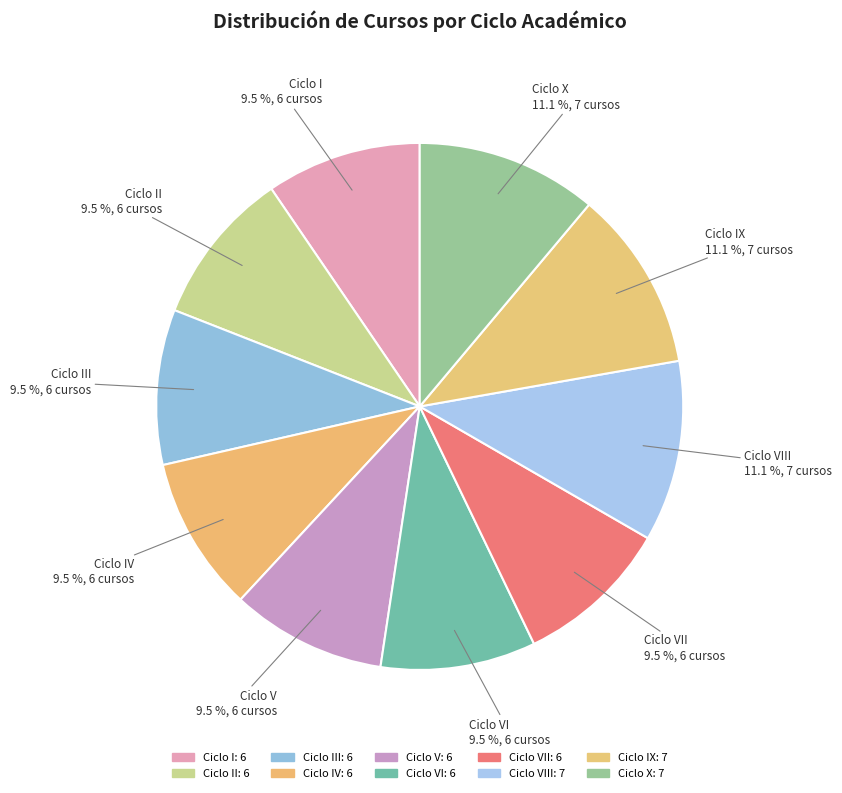

Combined, do Ciclo VI and Ciclo V account for over 50%?

No